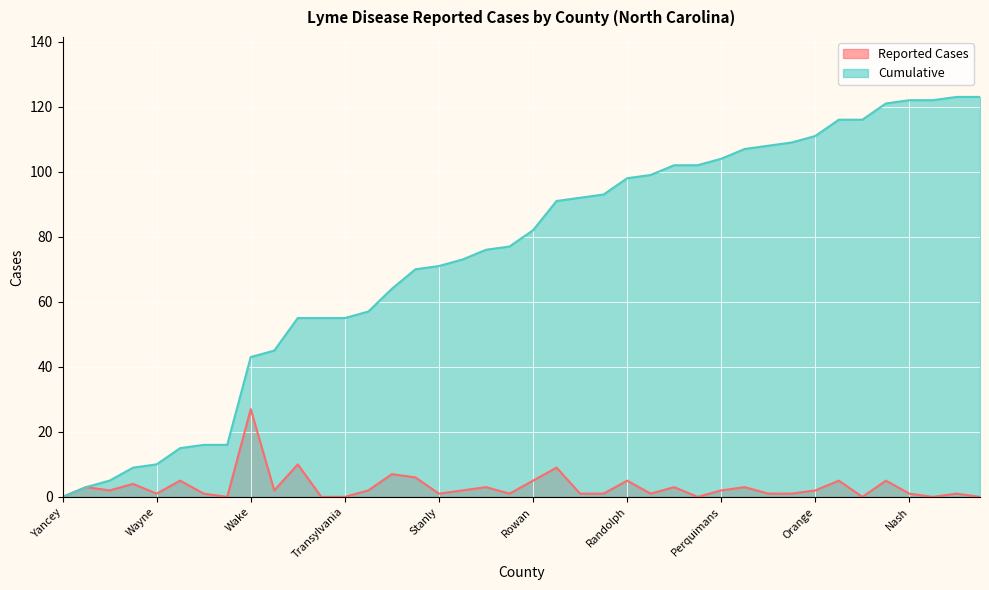

What is the label of the 20th point from the left?

Rutherford